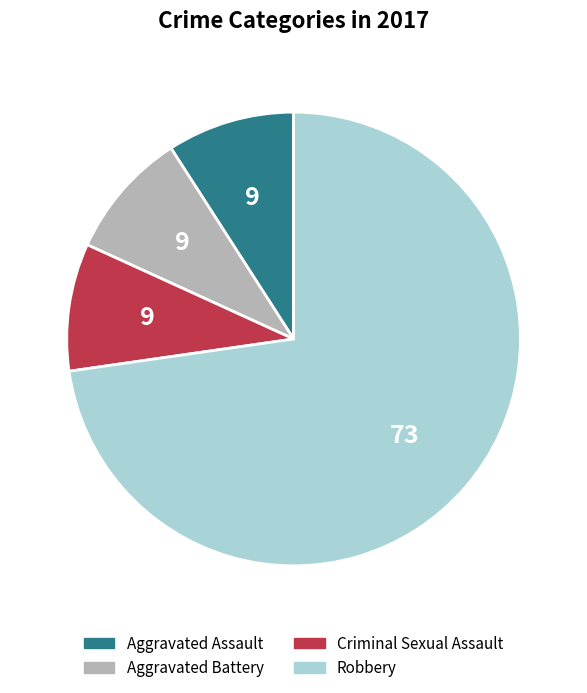

Is it true that Aggravated Assault is 9% of the pie?

True